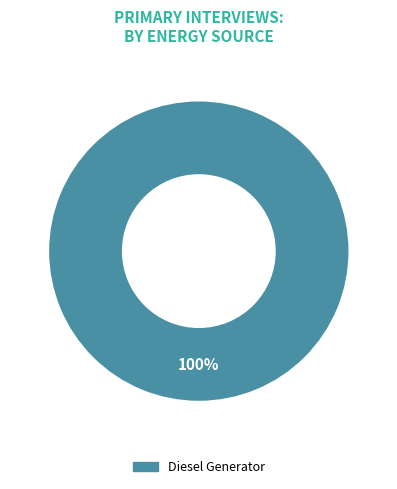

Is there any slice that represents more than half of the pie?

Yes